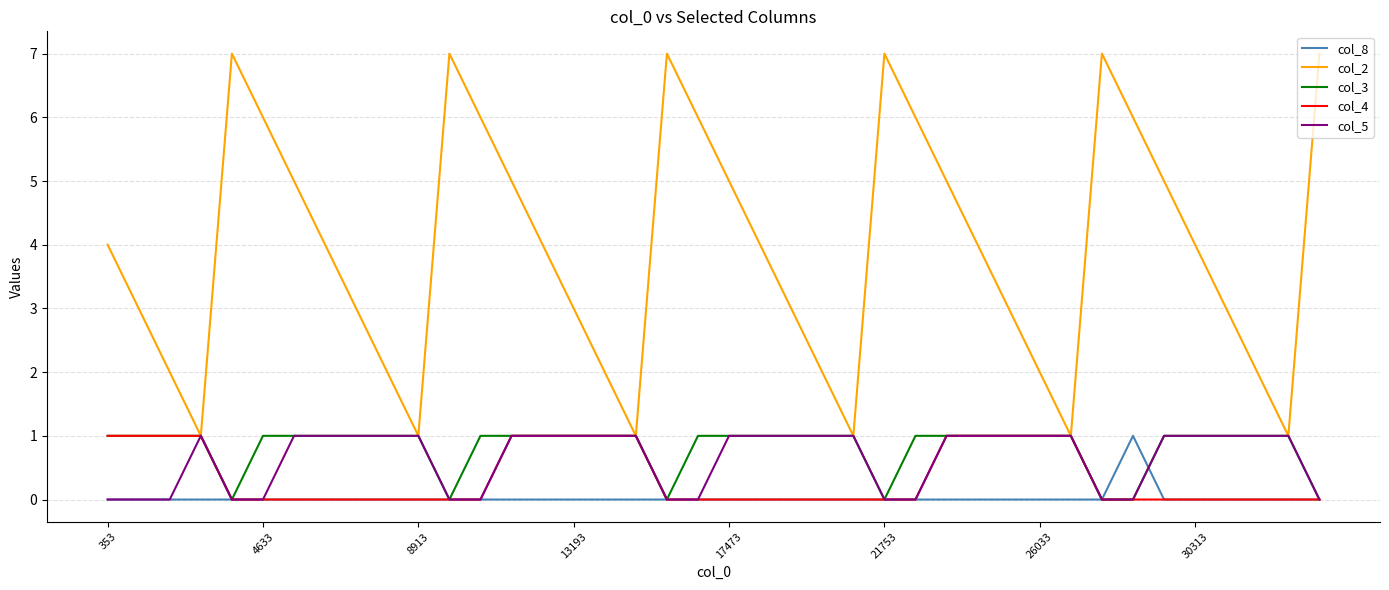

Which series has the largest range (max minus min)?

col_2